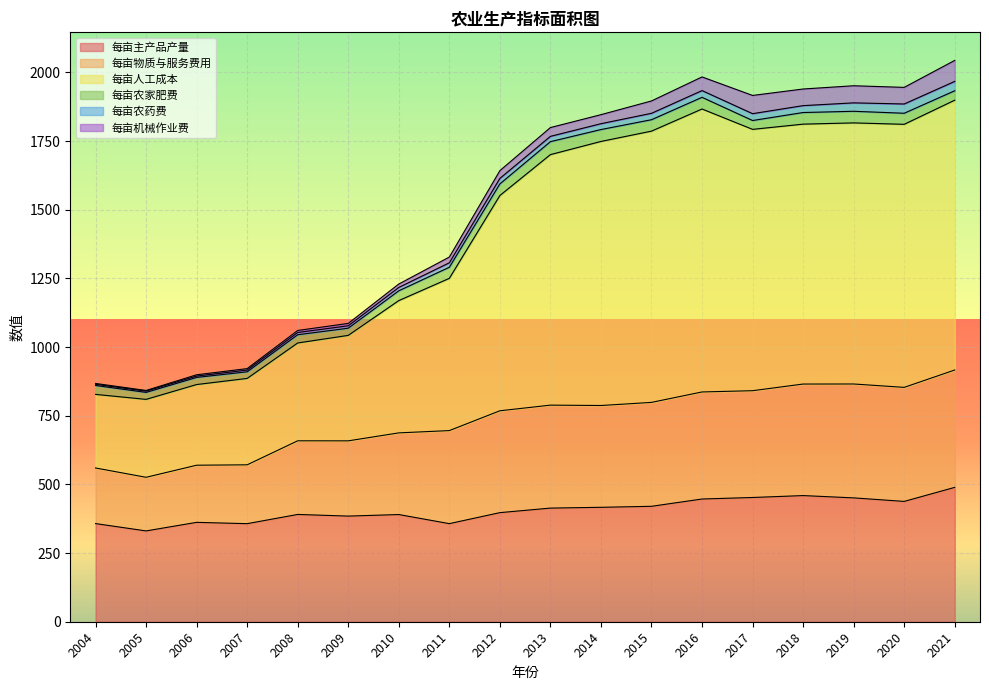

What is the minimum value for 每亩主产品产量?

330.6